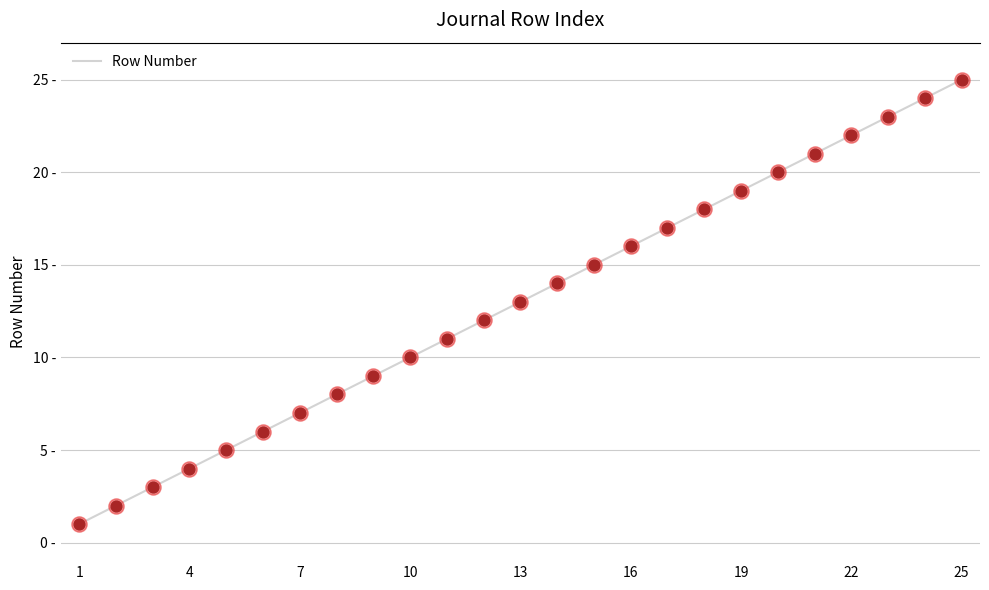

Is this an area chart (filled region under the line)?

No